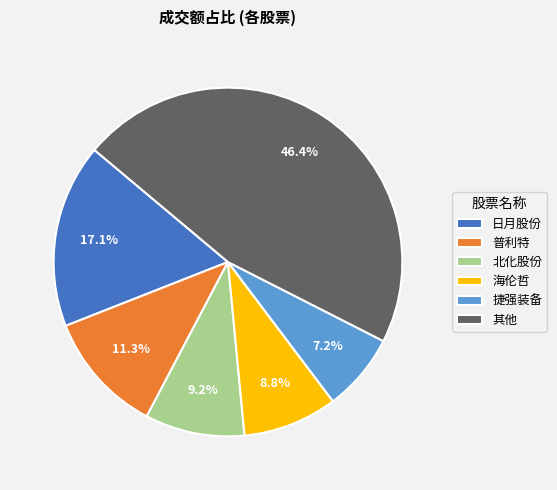

To the nearest percent, what is the average slice percentage?

17%